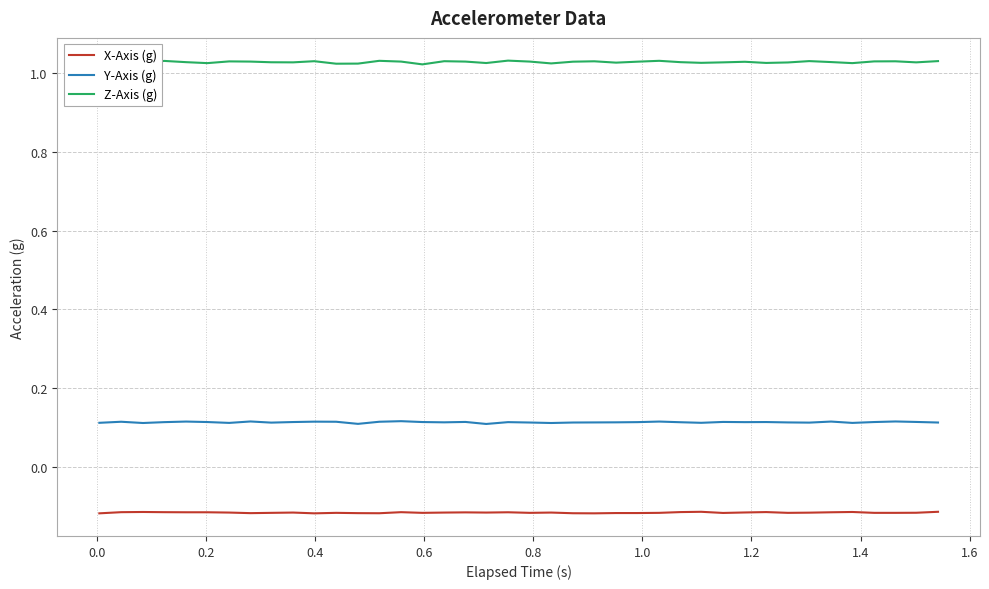

True or false: X-Axis (g) and Y-Axis (g) intersect in this chart.

False